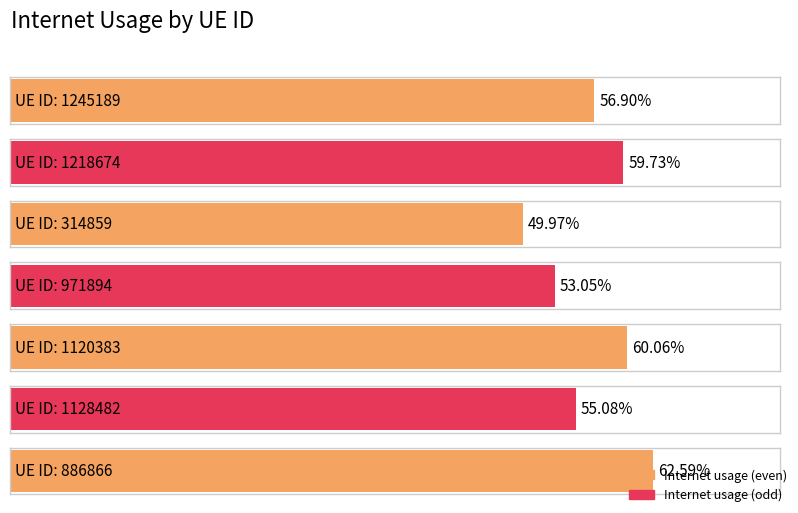

What is the sum of all values?

4.0